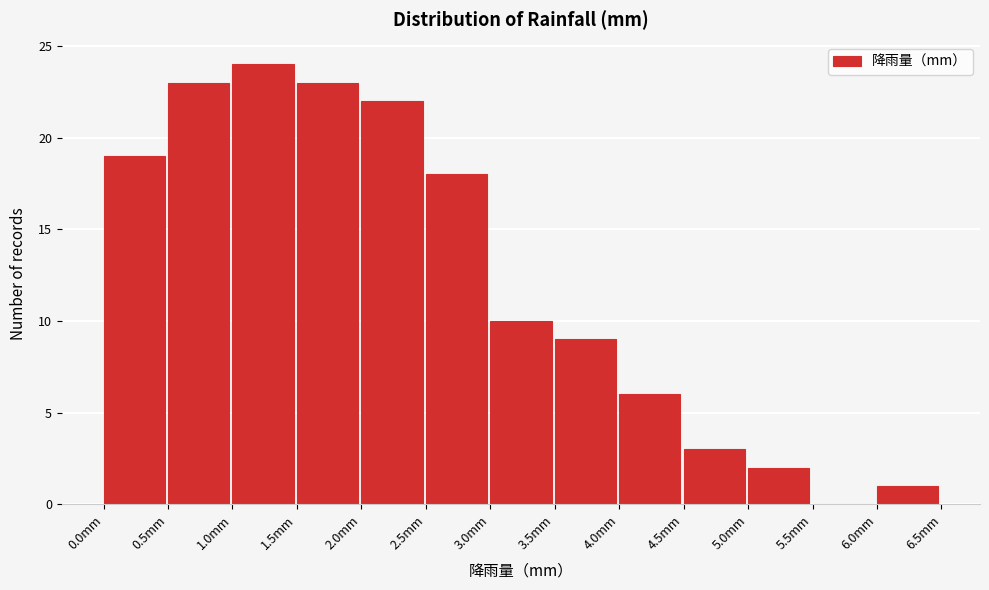

Reading left to right, list every bar in this chart as the range it spans on the x-axis followed by its height. The values are not printed on the chart, so give them approximately, as read against the axis.

0.0 to 0.5: 19
0.5 to 1.0: 23
1.0 to 1.5: 24
1.5 to 2.0: 23
2.0 to 2.5: 22
2.5 to 3.0: 18
3.0 to 3.5: 10
3.5 to 4.0: 9
4.0 to 4.5: 6
4.5 to 5.0: 3
5.0 to 5.5: 2
5.5 to 6.0: 0
6.0 to 6.5: 1